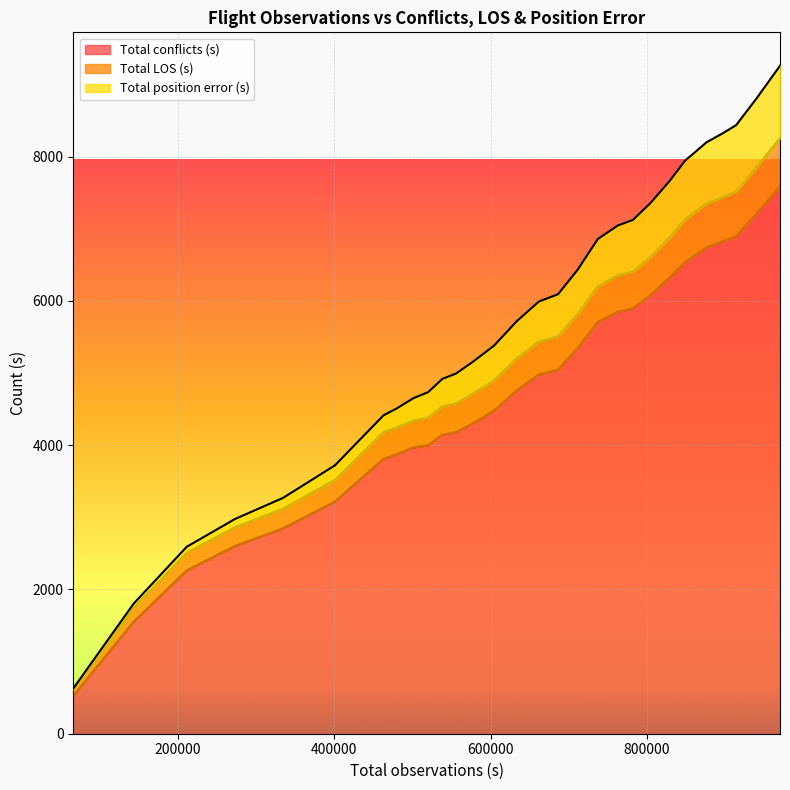

Rank the series by their average value, from highest to lowest.

Total position error (s), Total LOS (s), Total conflicts (s)